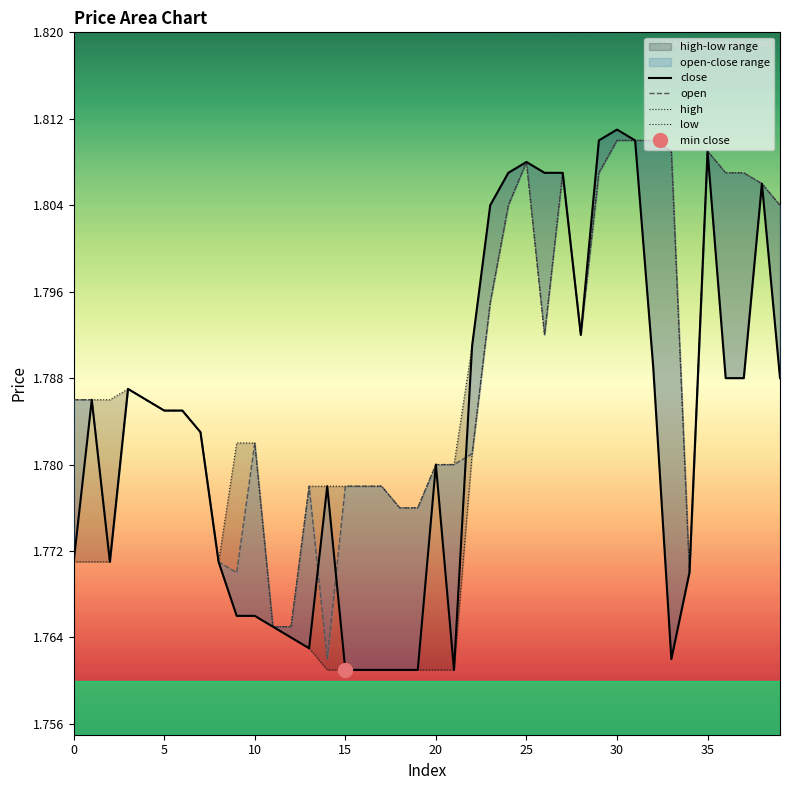

Does the chart display data point markers on the line(s)?

No